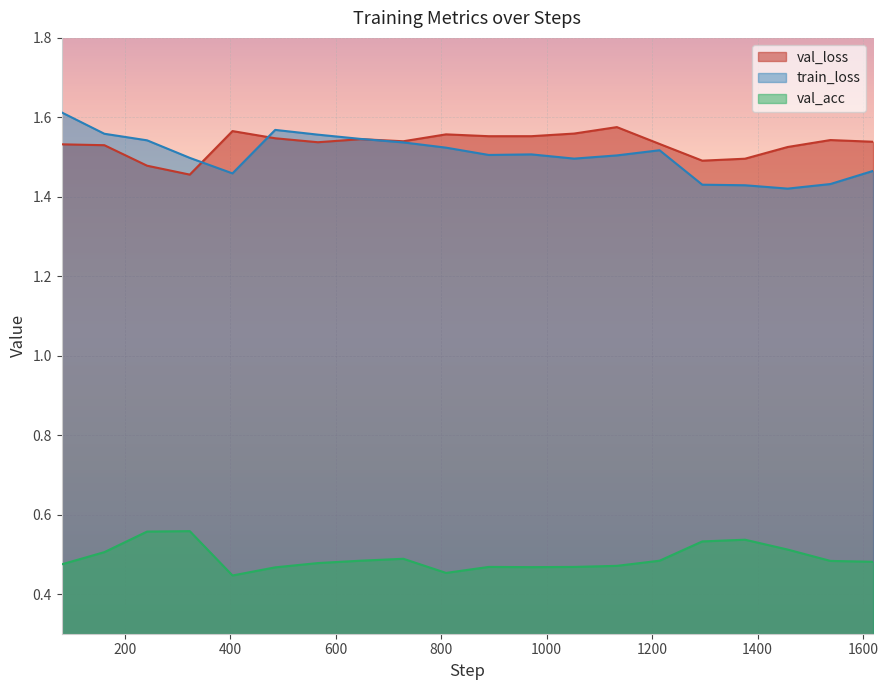

Which series has the widest spread of values?

train_loss